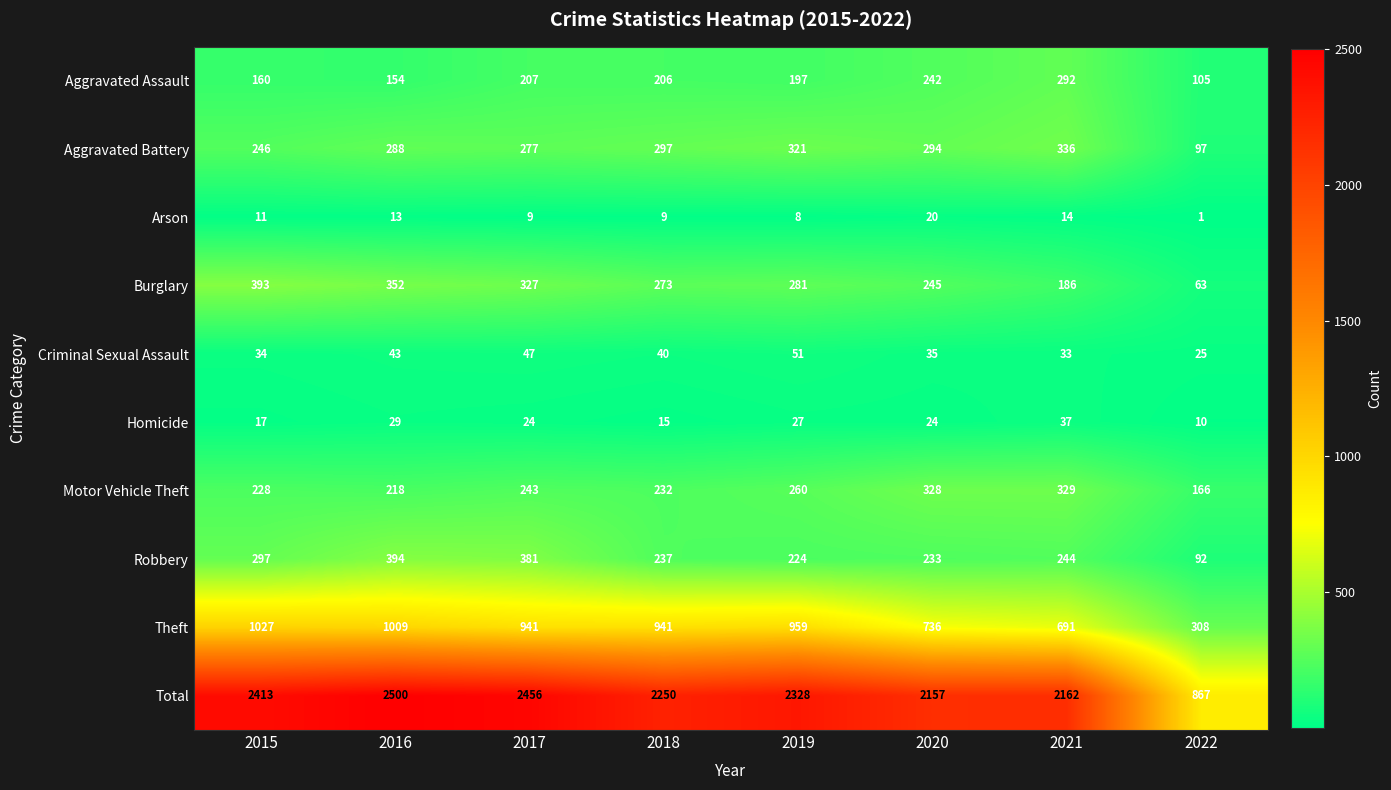

What is the sum of the Arson values at 2015 and 2020?

31